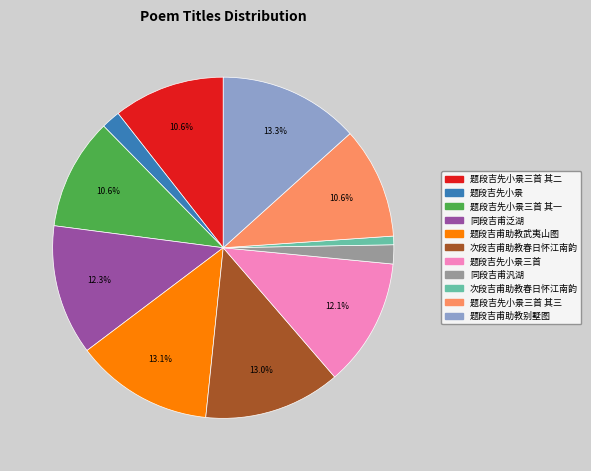

To the nearest percent, what is the difference between the largest and smallest slice percentages?

13%